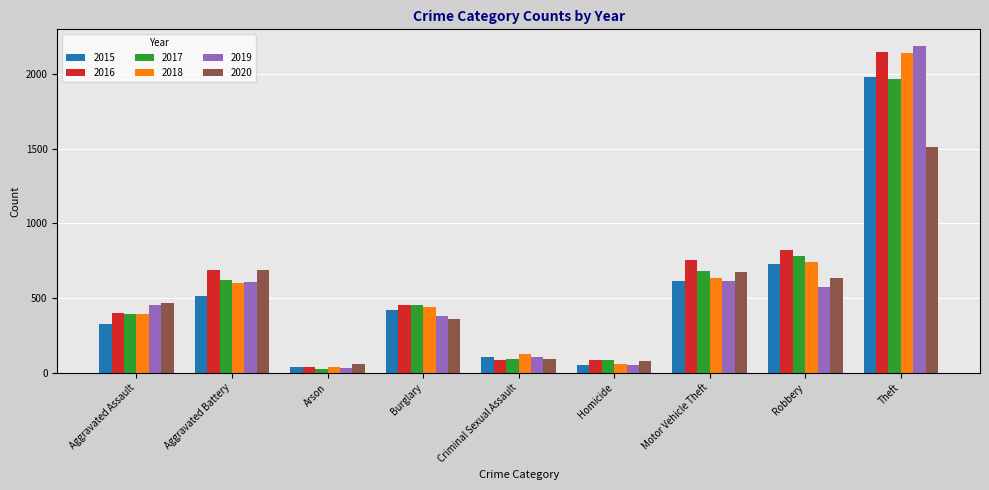

Are the bars grouped side by side (vs. stacked)?

Yes